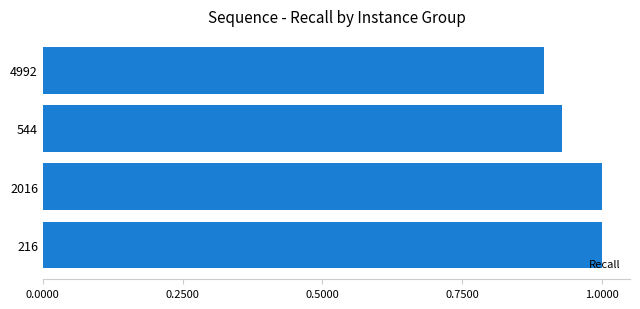

Does the chart contain stacked bars?

No